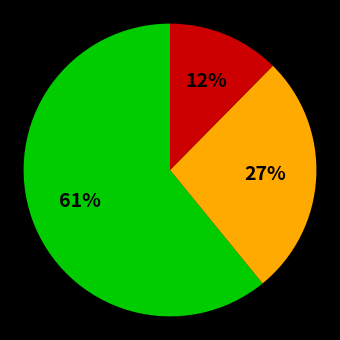

Is there a majority slice in this chart?

Yes